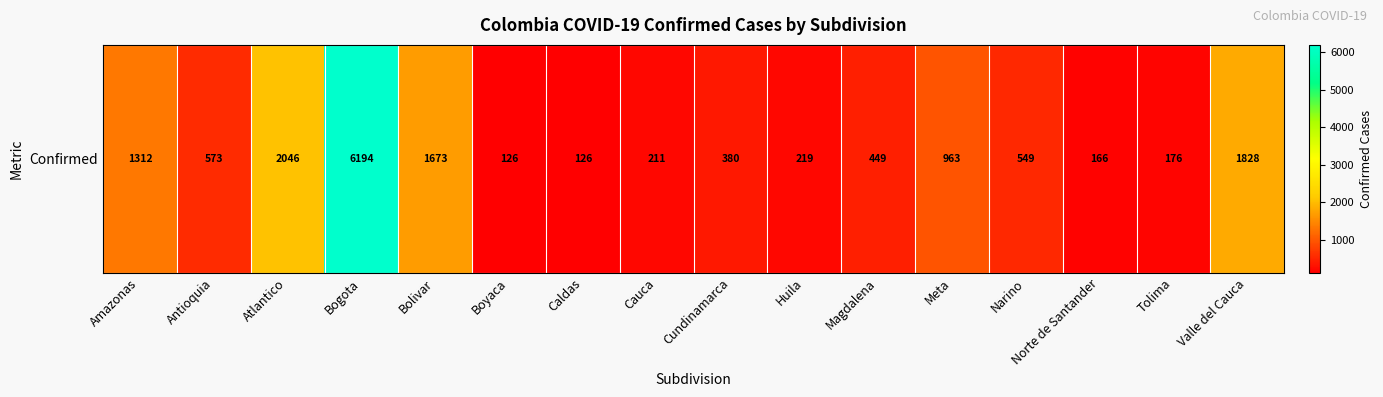

Rank the categories by value from lowest to highest.

Boyaca, Caldas, Norte de Santander, Tolima, Cauca, Huila, Cundinamarca, Magdalena, Narino, Antioquia, Meta, Amazonas, Bolivar, Valle del Cauca, Atlantico, Bogota